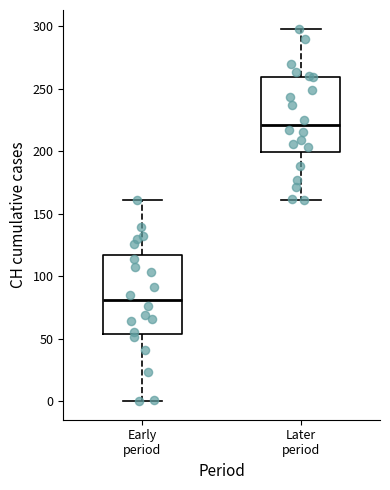

Where does the upper whisker of the box for Early period end on the y-axis? The values are not printed on the chart, so give them approximately, as read against the axis.

160